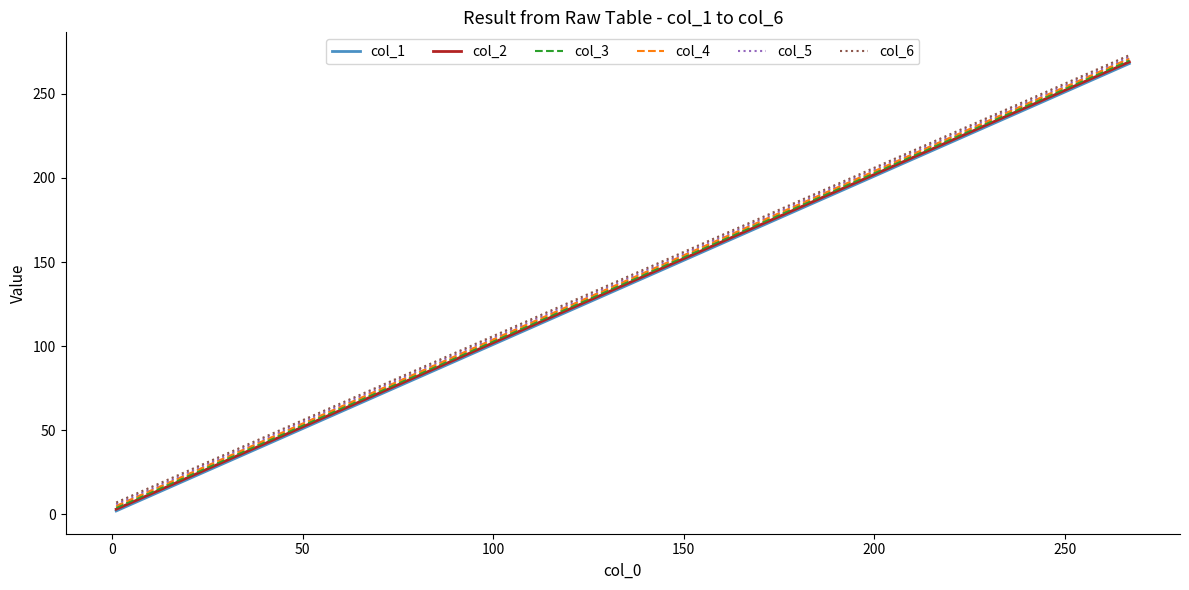

True or false: col_2 and col_5 intersect in this chart.

False